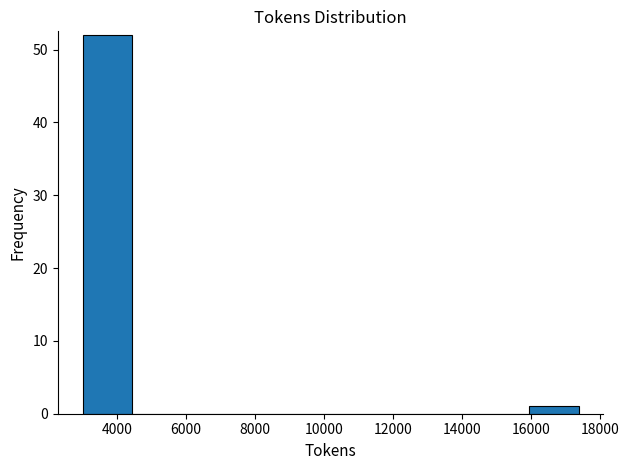

Which range on the x-axis has the tallest bar?

3000 to 4400